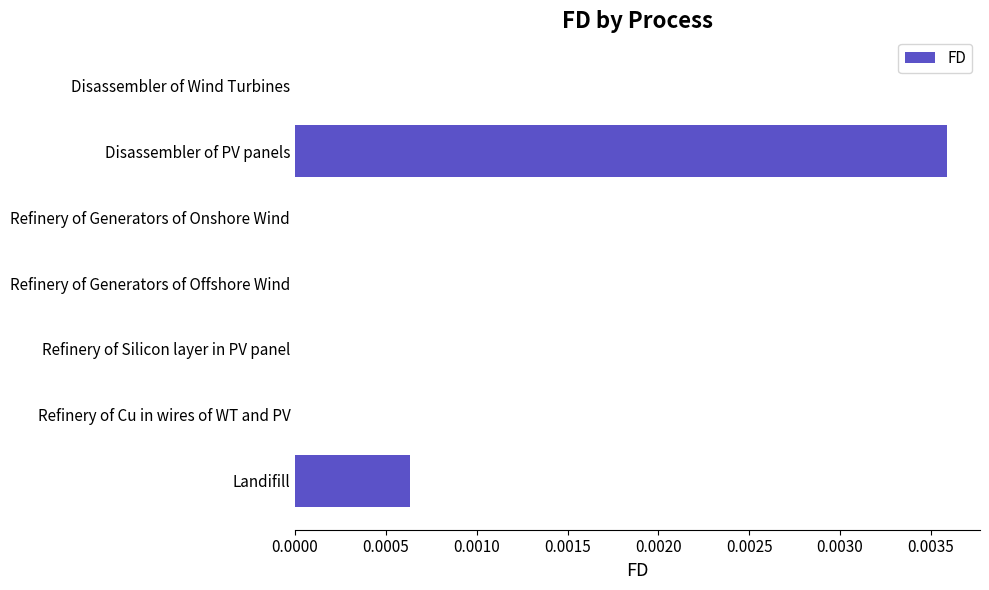

Is it true that the value at Refinery of Generators of Onshore Wind is 0.0?

True